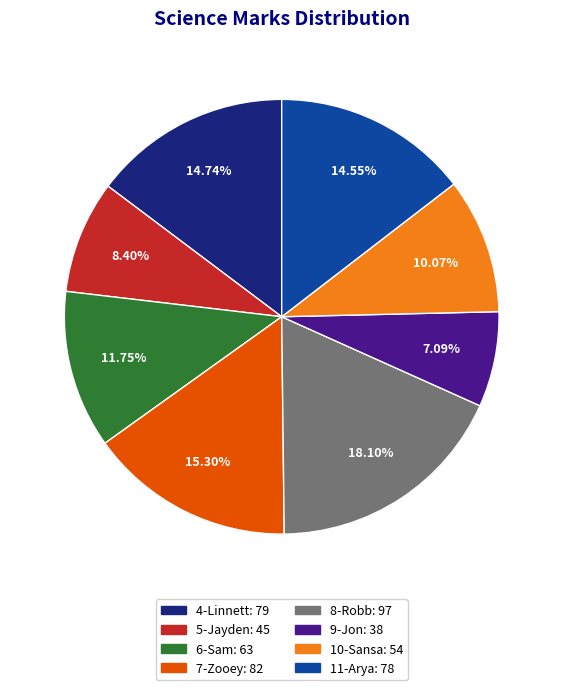

Which slice is the smallest?

9-Jon